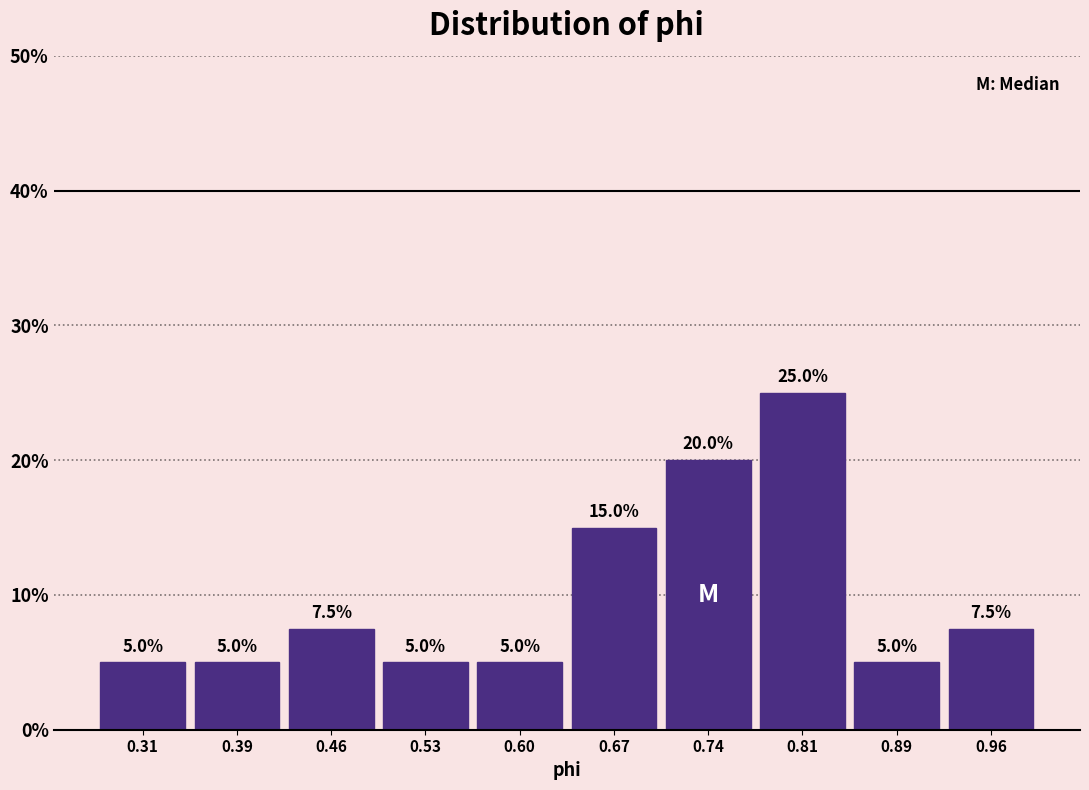

What is the height of the bar covering 0.56 to 0.64 on the x-axis? The bar edges are not printed on the chart, so give them approximately, as read against the axis.

5.0